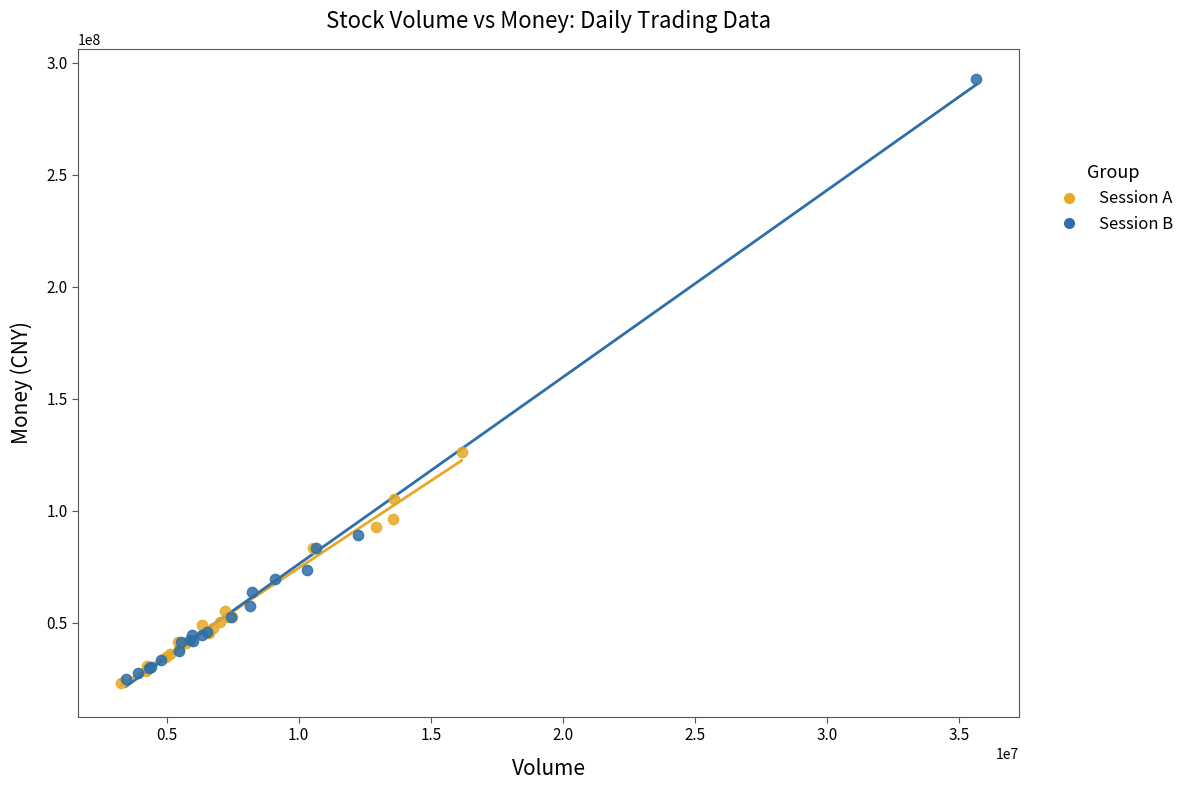

Which series has the widest spread of Y values?

Session B